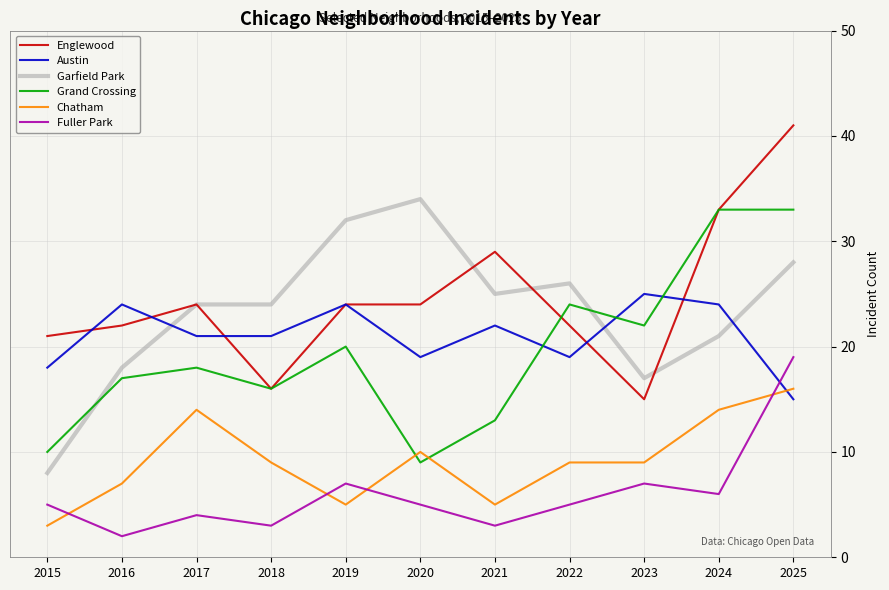

Which series ends up on top after the final intersection of Austin and Garfield Park?

Garfield Park